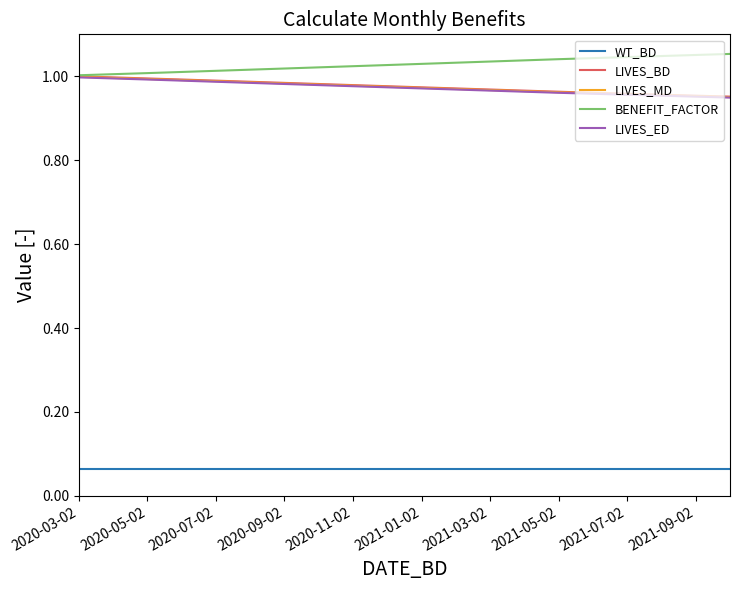

True or false: LIVES_MD and LIVES_ED intersect in this chart.

False